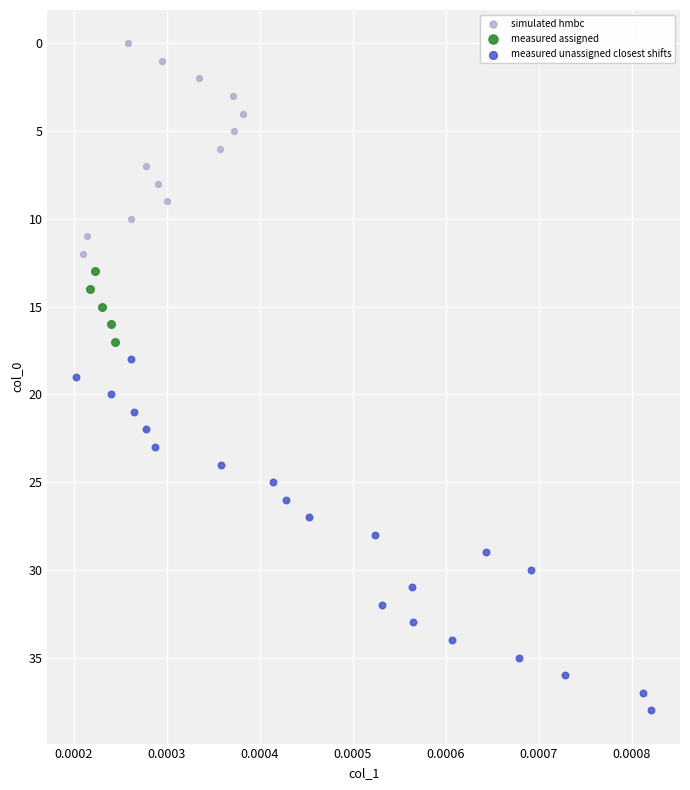

What are all the series names shown in the legend?

simulated hmbc, measured assigned, measured unassigned closest shifts